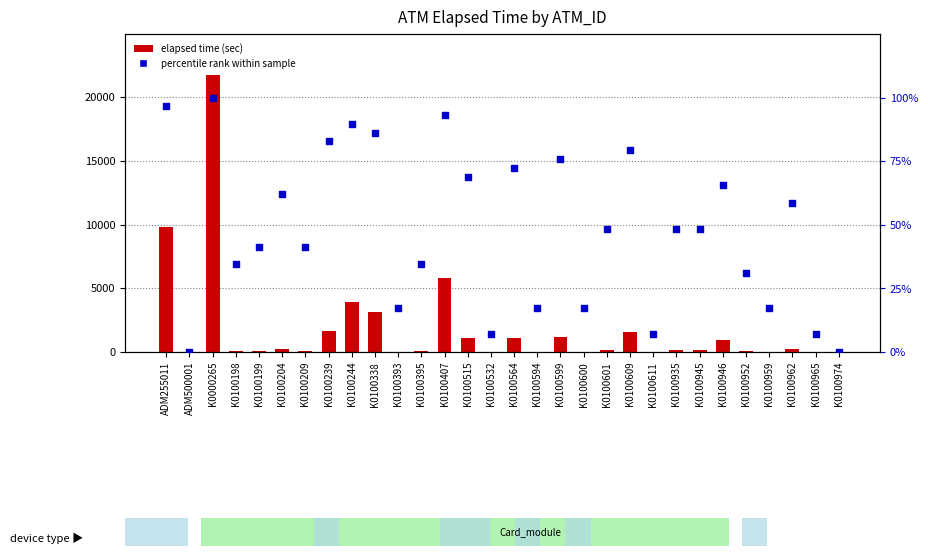

Which series has the widest spread of Y values?

elapsed time (sec)